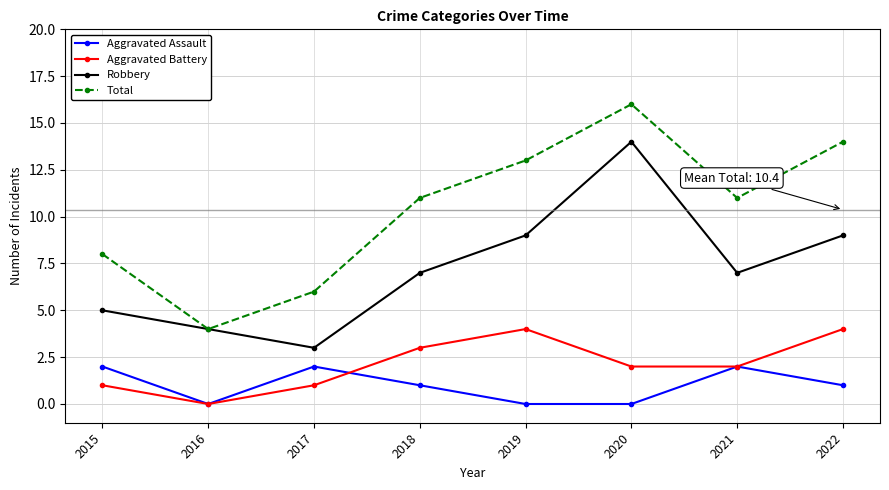

True or false: Robbery and Aggravated Assault cross at least once.

False